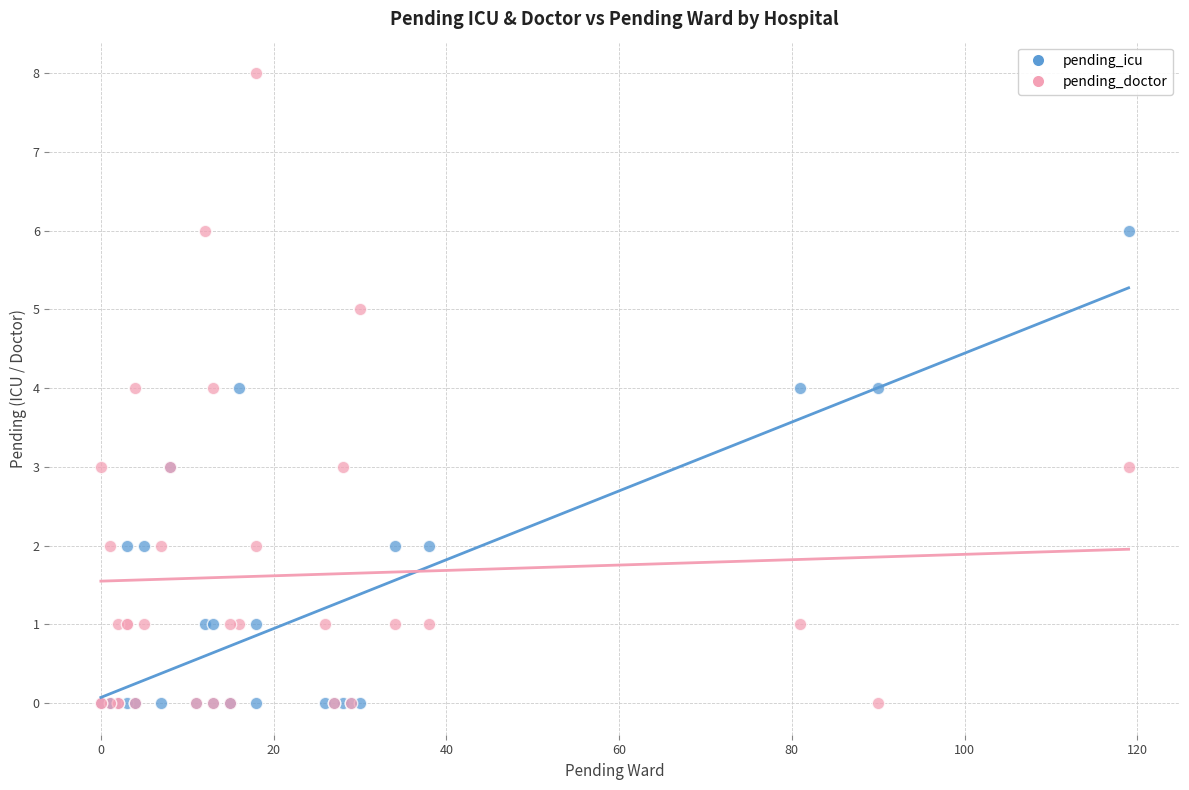

Which series has the widest spread of Y values?

pending_doctor